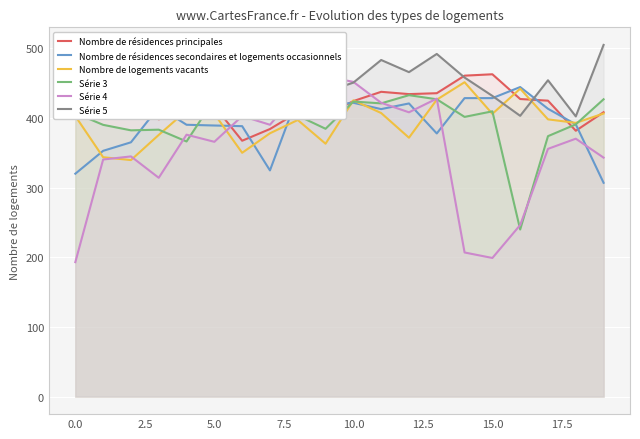

Between 12 and 3, which is larger?

12